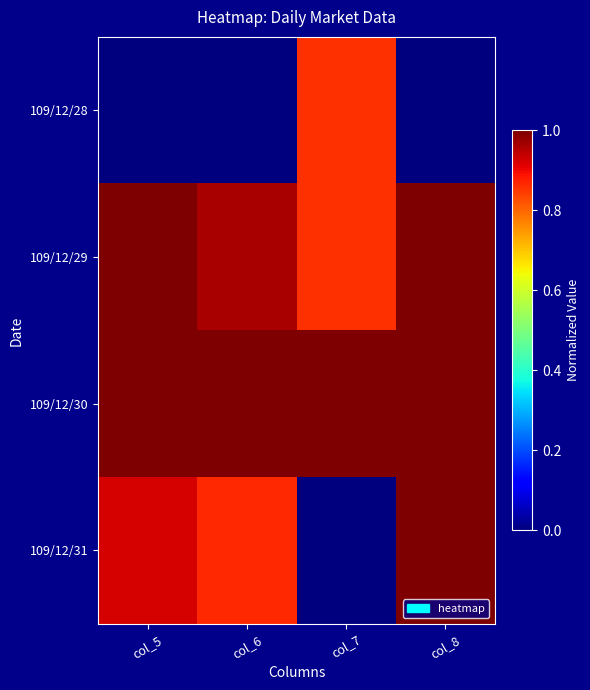

Which series has the widest spread of values?

109/12/31